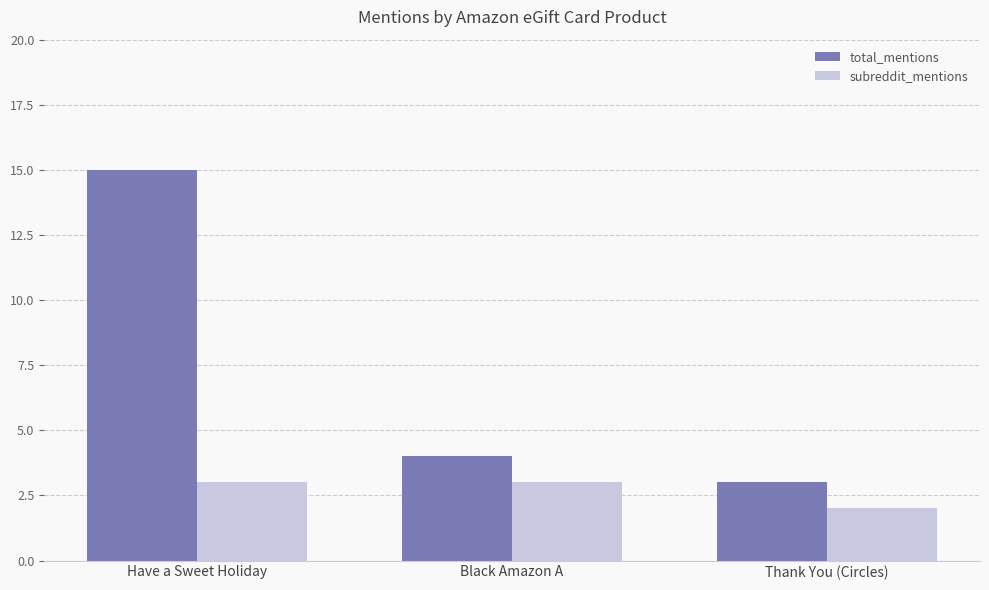

What is the average value of the total_mentions series?

7